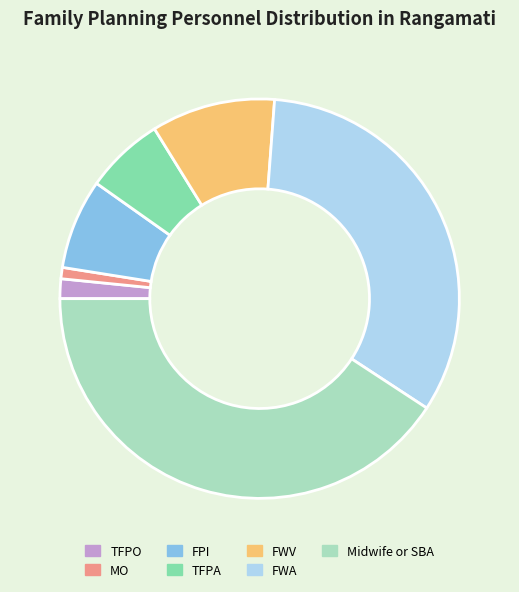

Rank the categories by value from highest to lowest.

Midwife or SBA, FWA, FWV, FPI, TFPA, TFPO, MO